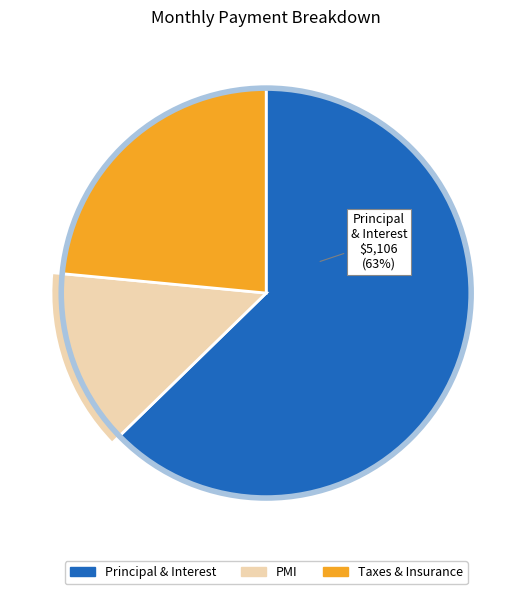

Combined, do 2.0 and 2.2 account for over 50%?

No